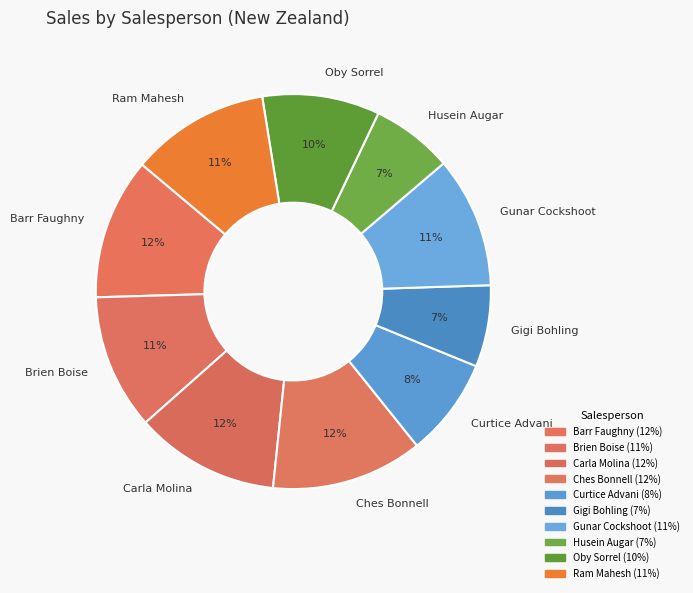

Does Brien Boise account for over 50% of the chart?

No